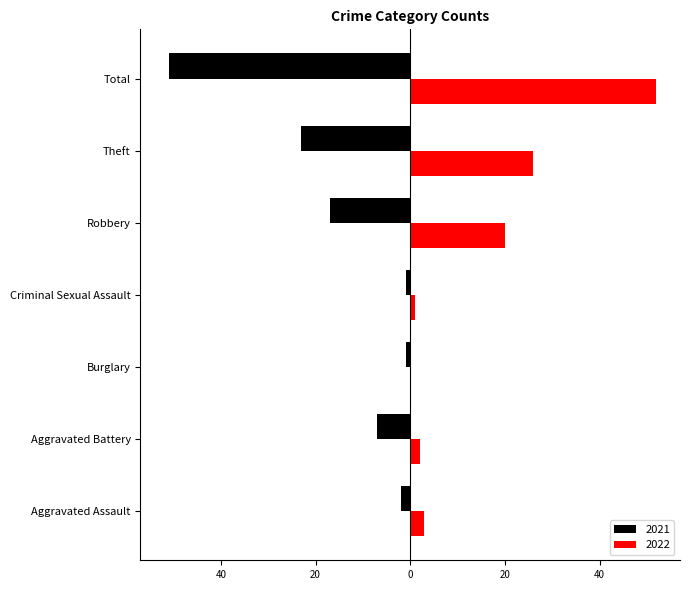

Reading left to right, what are all the values shown in this chart?

2021: Aggravated Assault=-2	Aggravated Battery=-7	Burglary=-1	Criminal Sexual Assault=-1	Robbery=-17	Theft=-23	Total=-51
2022: Aggravated Assault=3	Aggravated Battery=2	Burglary=0	Criminal Sexual Assault=1	Robbery=20	Theft=26	Total=52